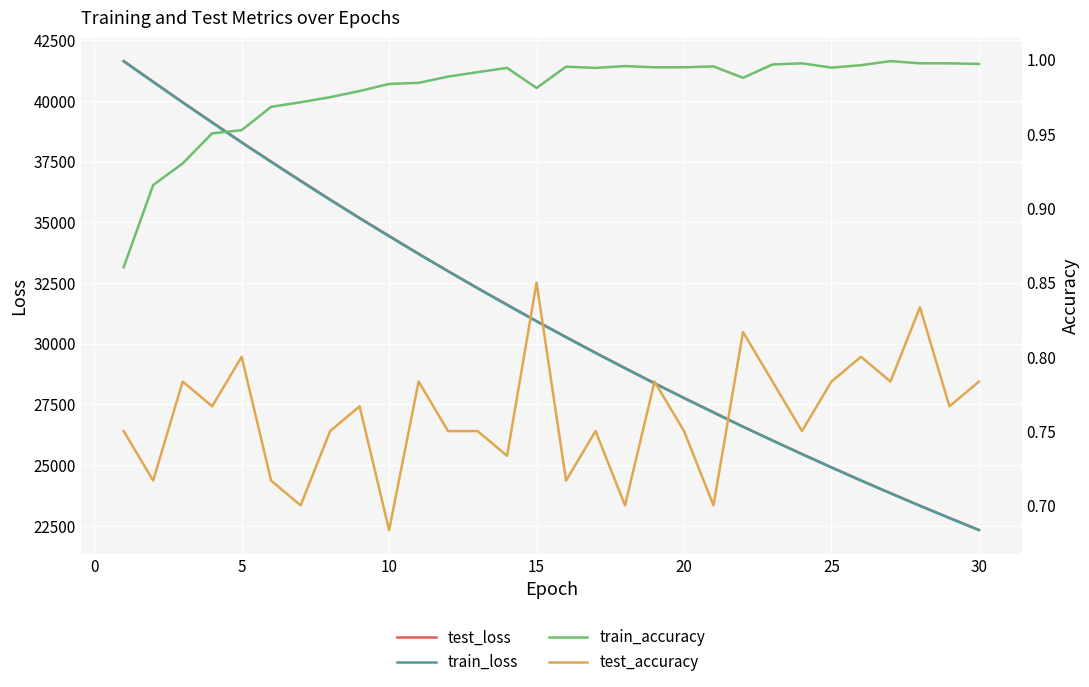

Which series has the largest total across all categories?

test_loss